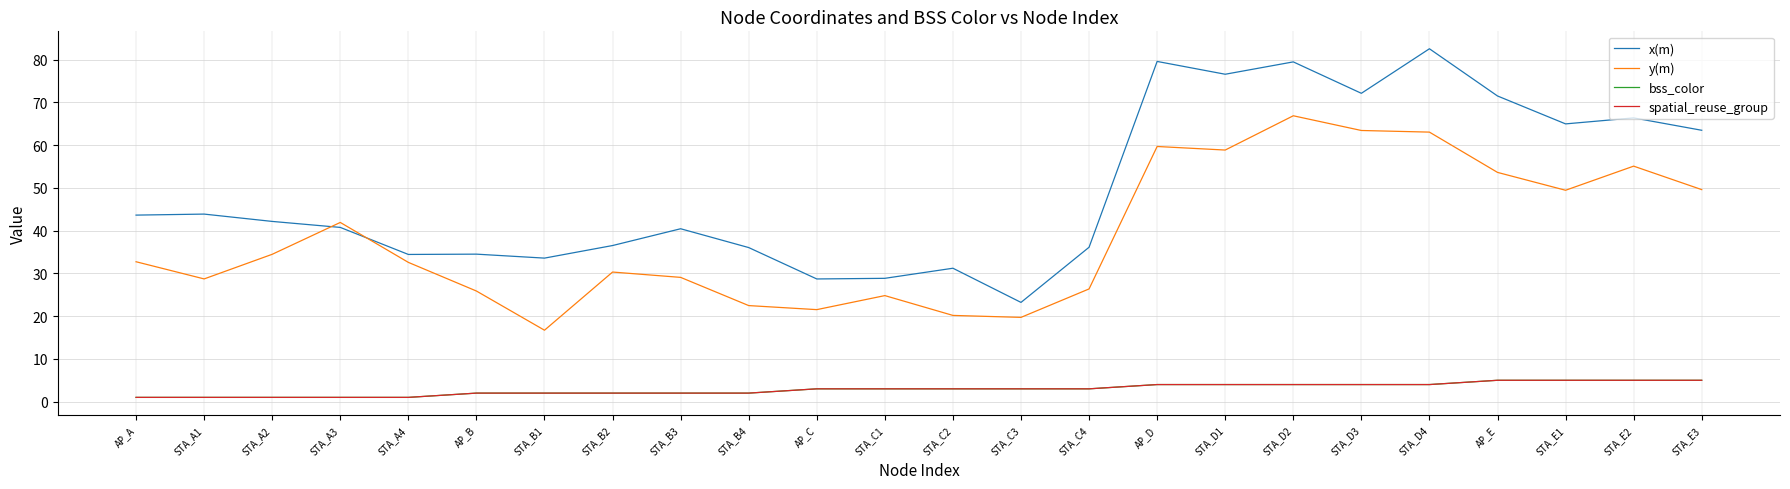

List the labels in order of bss_color value, largest first.

AP_E, STA_E1, STA_E2, STA_E3, AP_D, STA_D1, STA_D2, STA_D3, STA_D4, AP_C, STA_C1, STA_C2, STA_C3, STA_C4, AP_B, STA_B1, STA_B2, STA_B3, STA_B4, AP_A, STA_A1, STA_A2, STA_A3, STA_A4